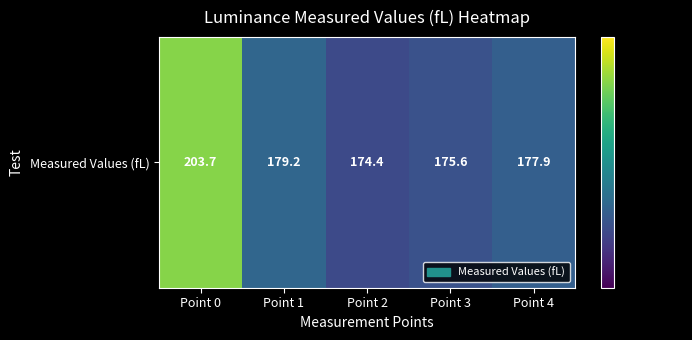

Where is the data nearest to the value 189?

Point 1